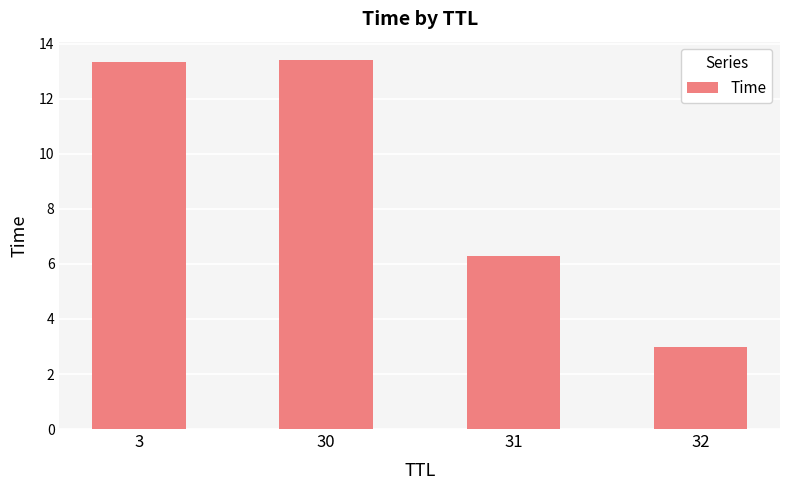

Reading right to left, list all the values displayed in this chart.

32=3.0	31=6.3	30=13.4	3=13.4